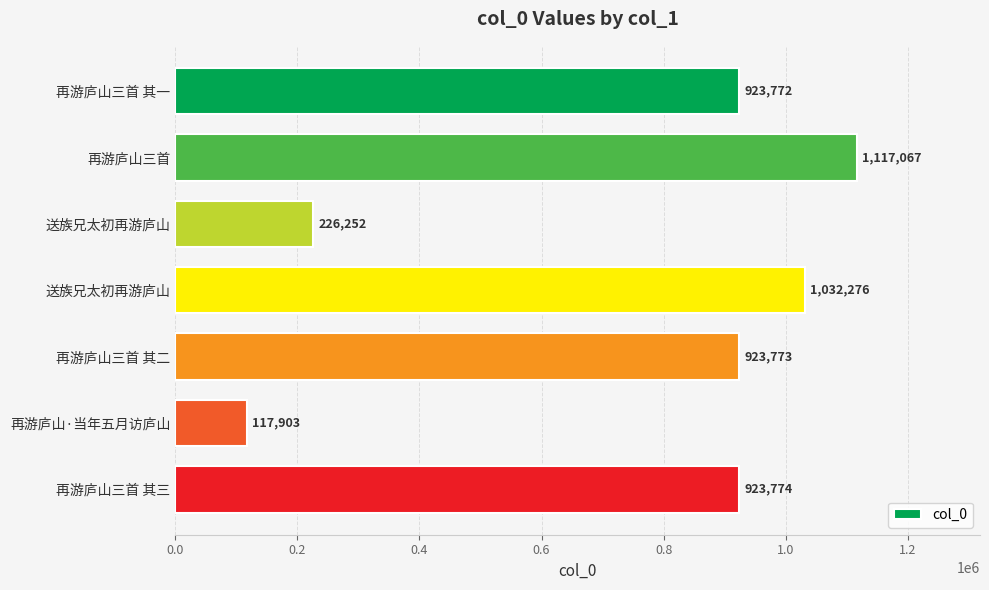

Does the chart contain any negative values?

No